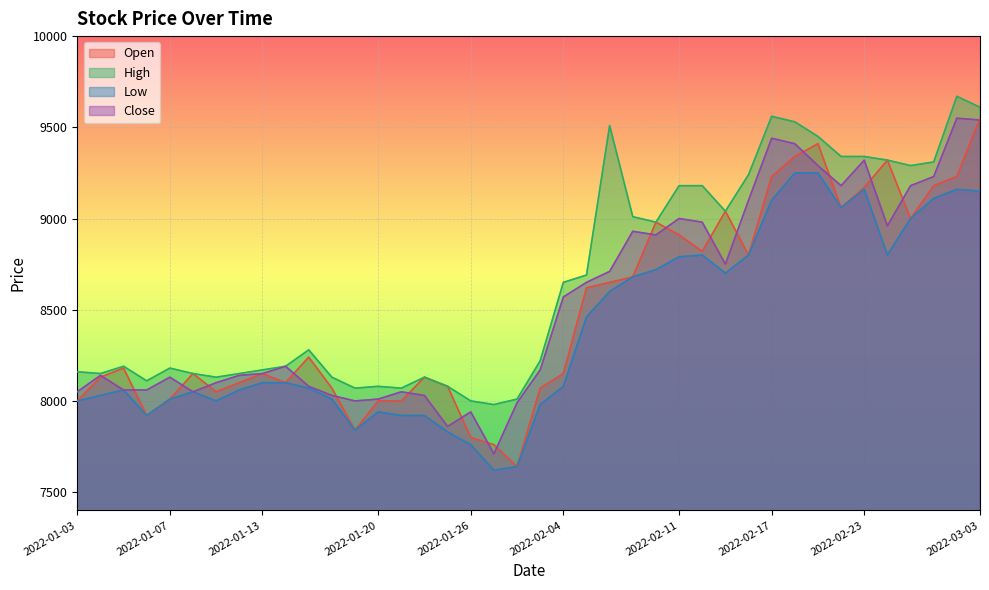

At which category does the chart reach its minimum across all series?

2022-01-27